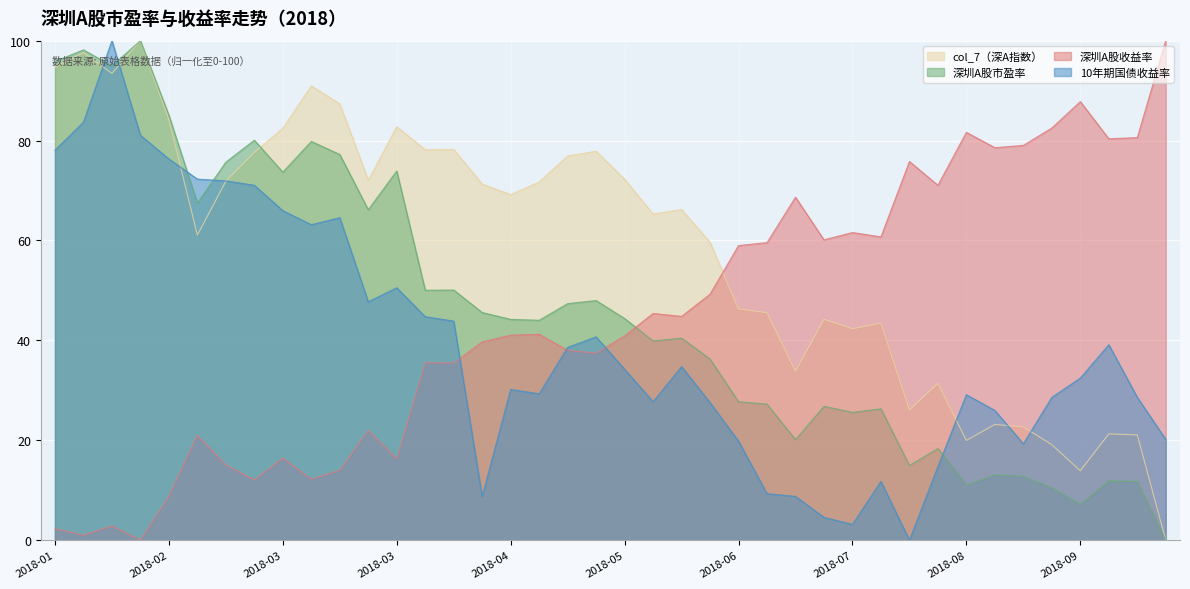

How many lines are shown in the chart?

4